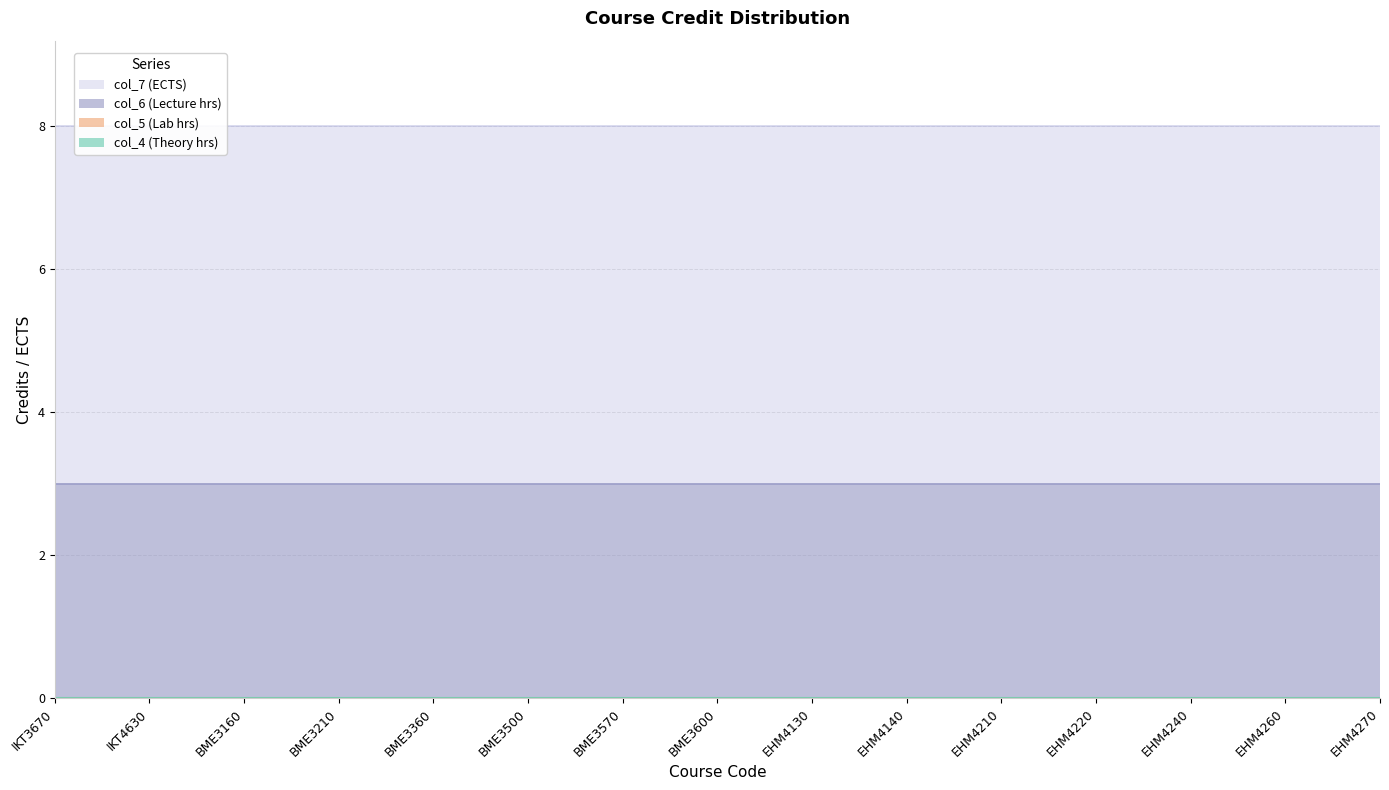

Between BME3210 and EHM4270, which series saw the biggest shift?

col_4